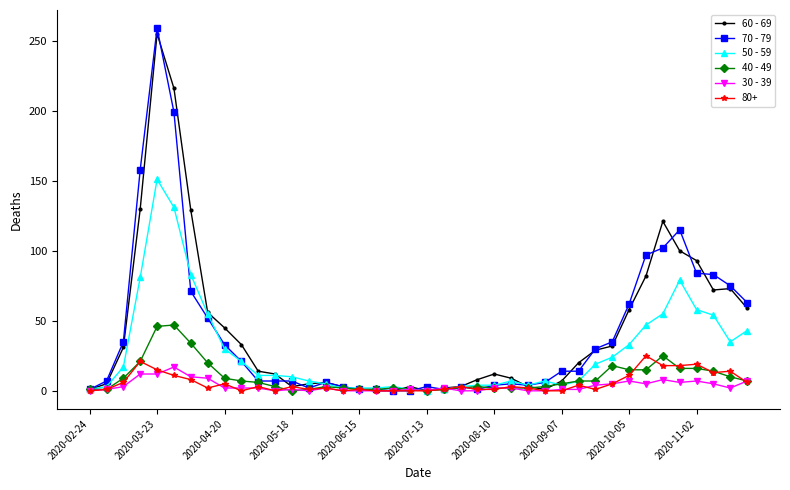

What is the maximum value shown in the chart?

259